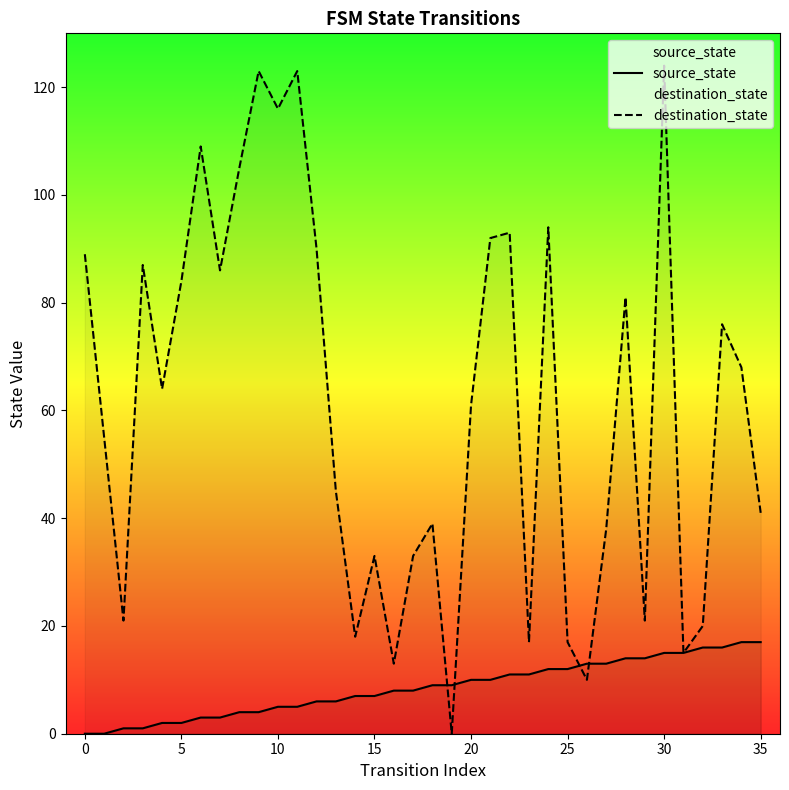

What is the label of the 21st point from the right?

15